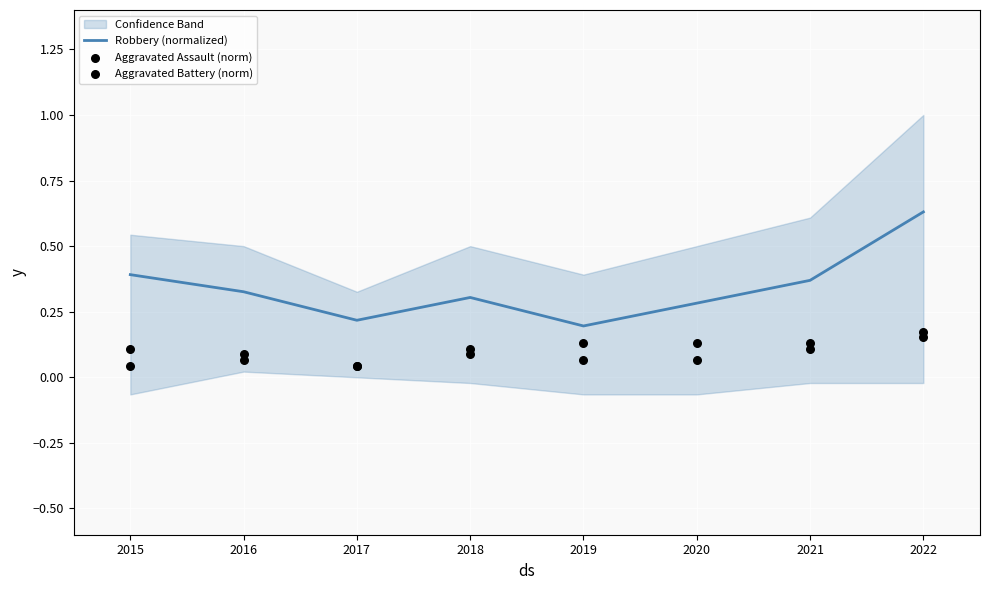

The Robbery (normalized) series shows 0.1 at 2017. True or false?

False